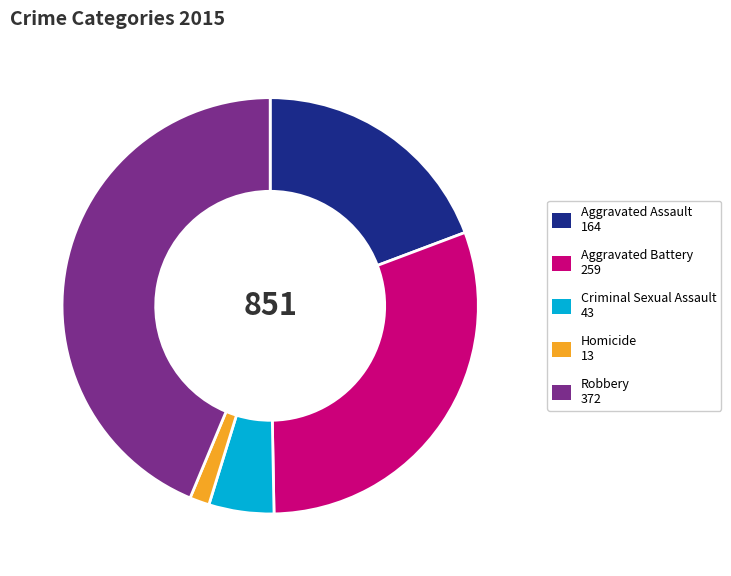

Does Aggravated Battery account for over 50% of the chart?

No